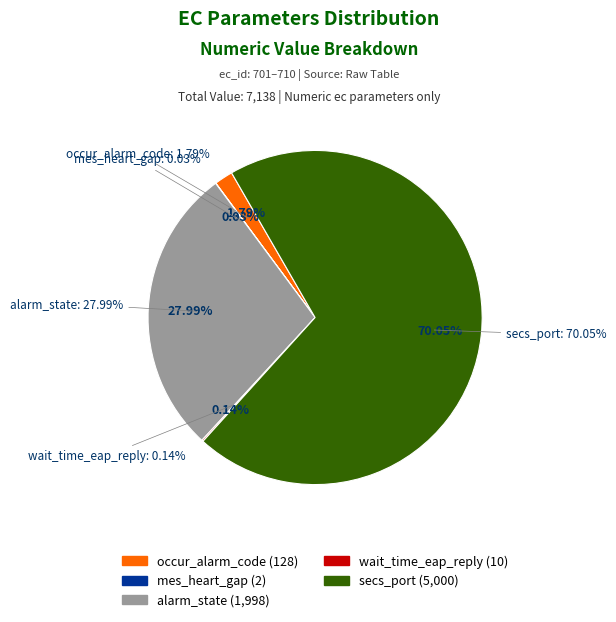

To the nearest percent, what percentage of the pie is secs_port?

70%